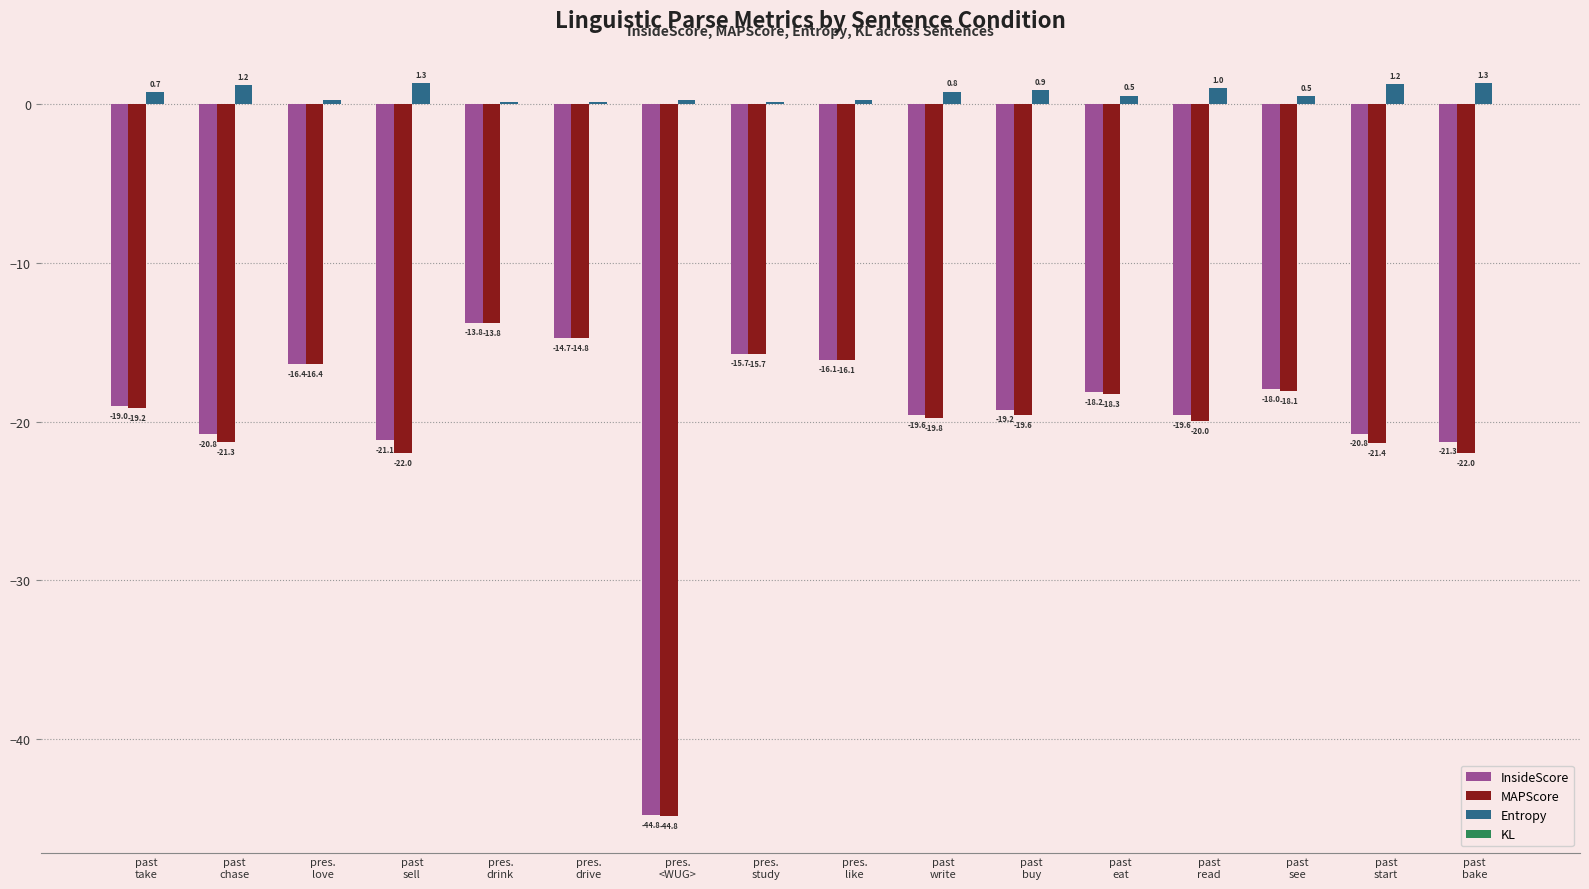

Is it true that MAPScore equals -6.5 at past
bake?

False